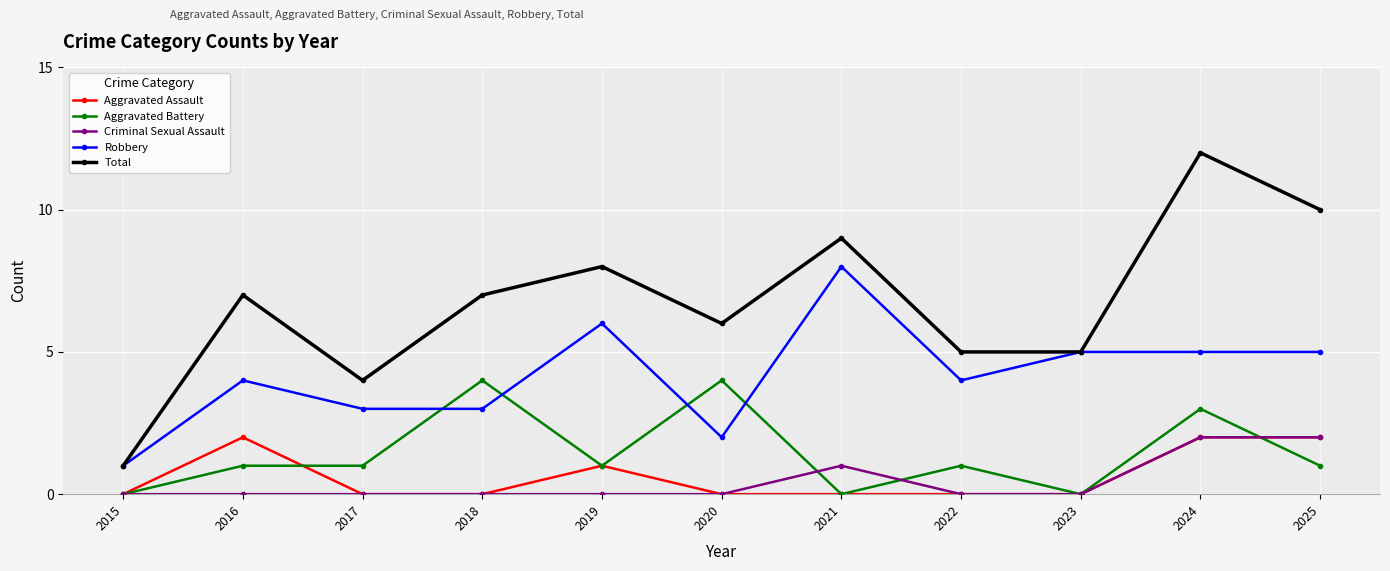

Is this an area chart (filled region under the line)?

No